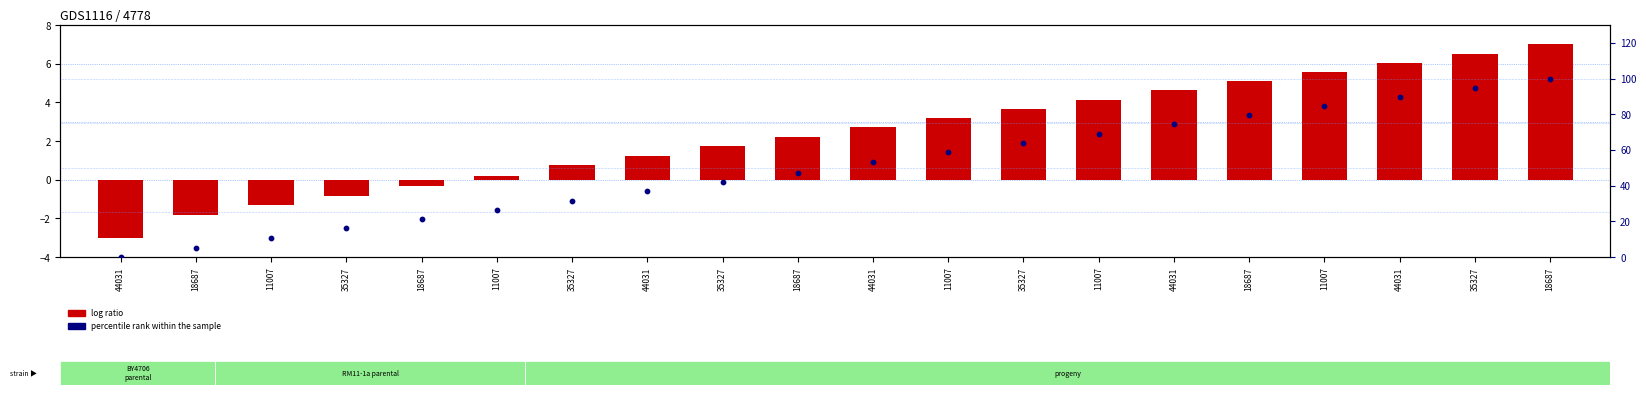

At how many categories does at least one series exceed 18?

16